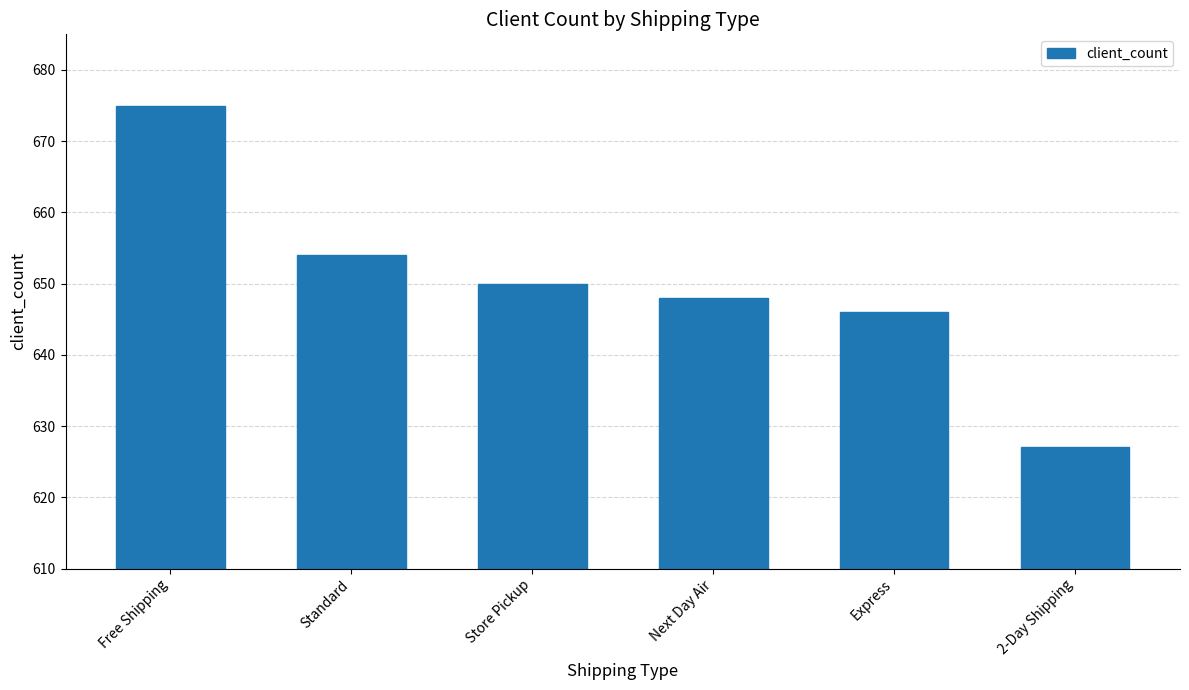

What position from the right is Standard?

5